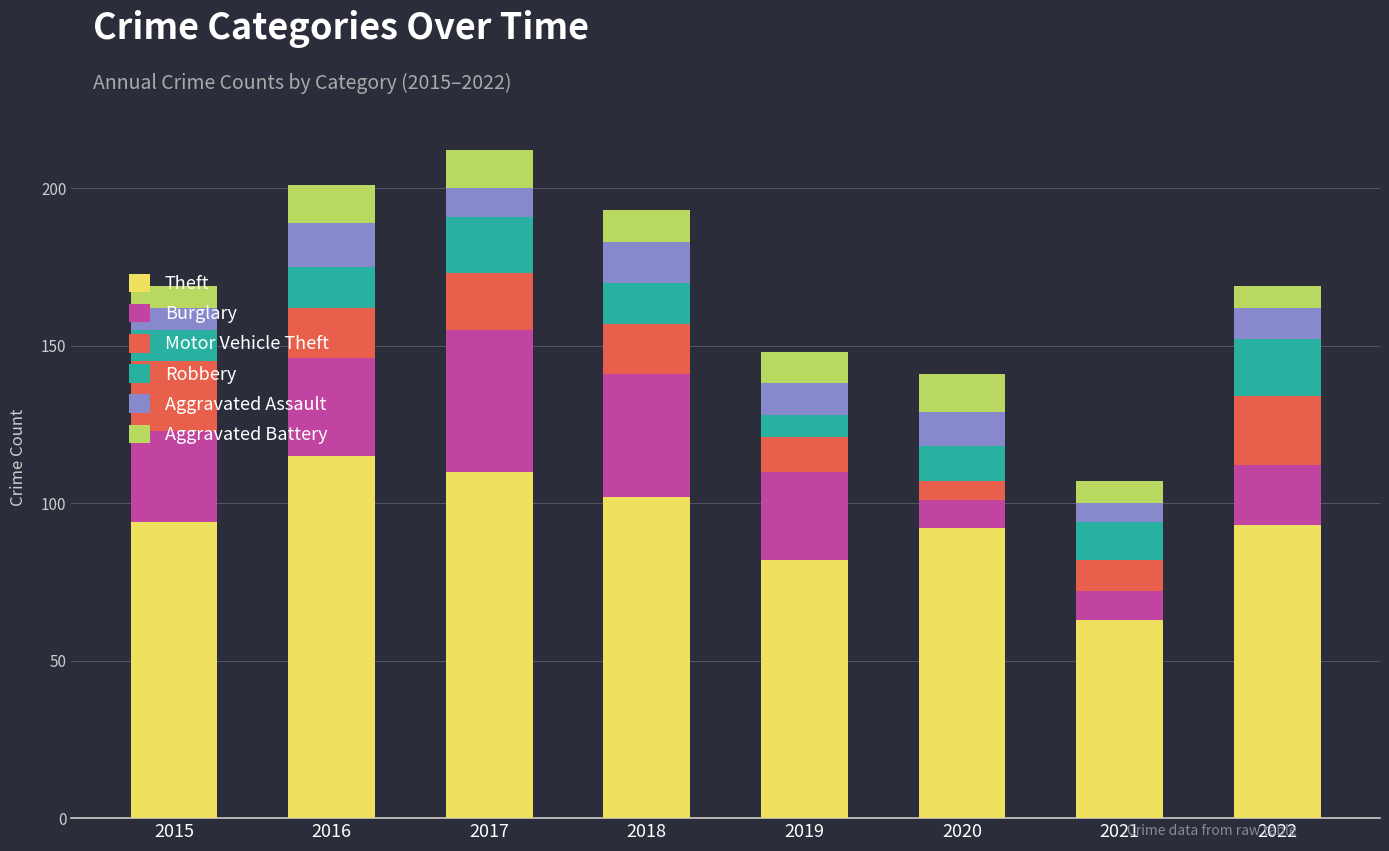

How many bars are there in total?

8